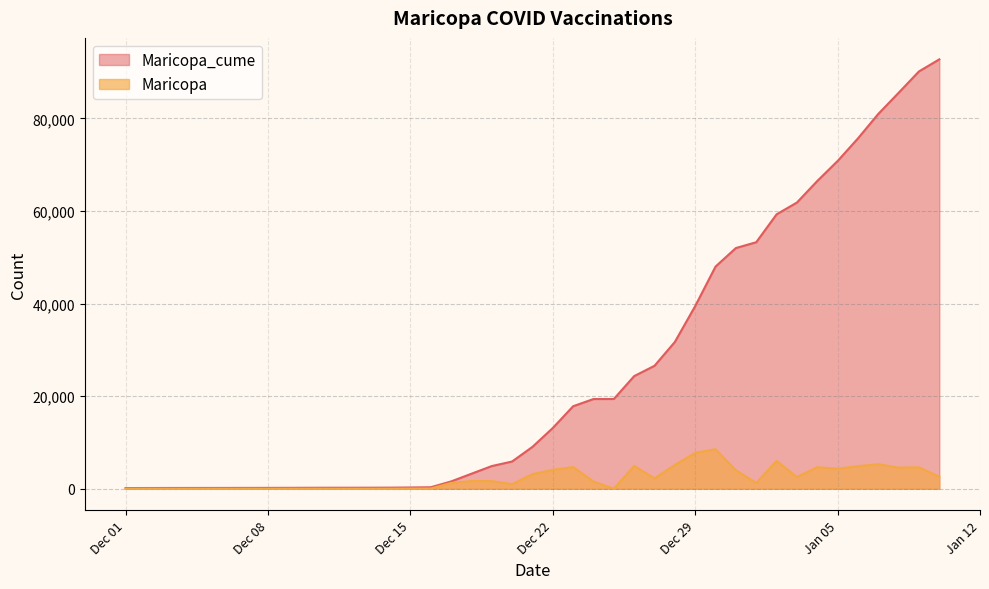

True or false: Maricopa and Maricopa_cume cross at least once.

False